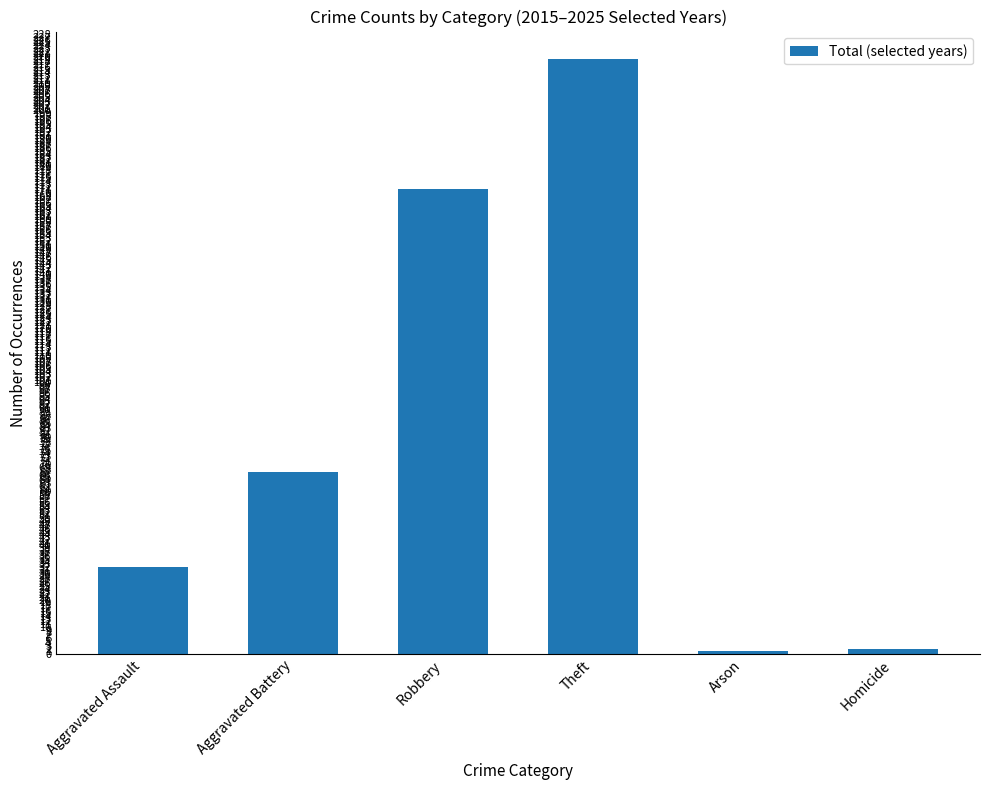

Is it true that the value at Aggravated Assault is 43?

False